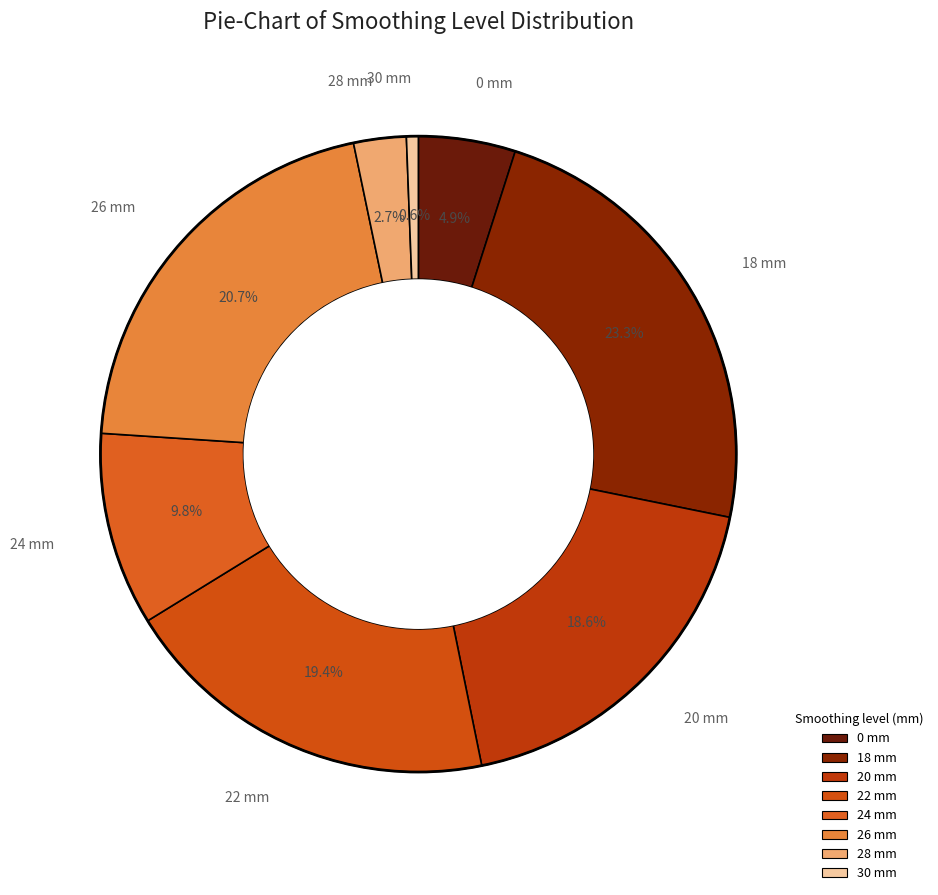

What is the total percentage of 26 and 28?

23.4%